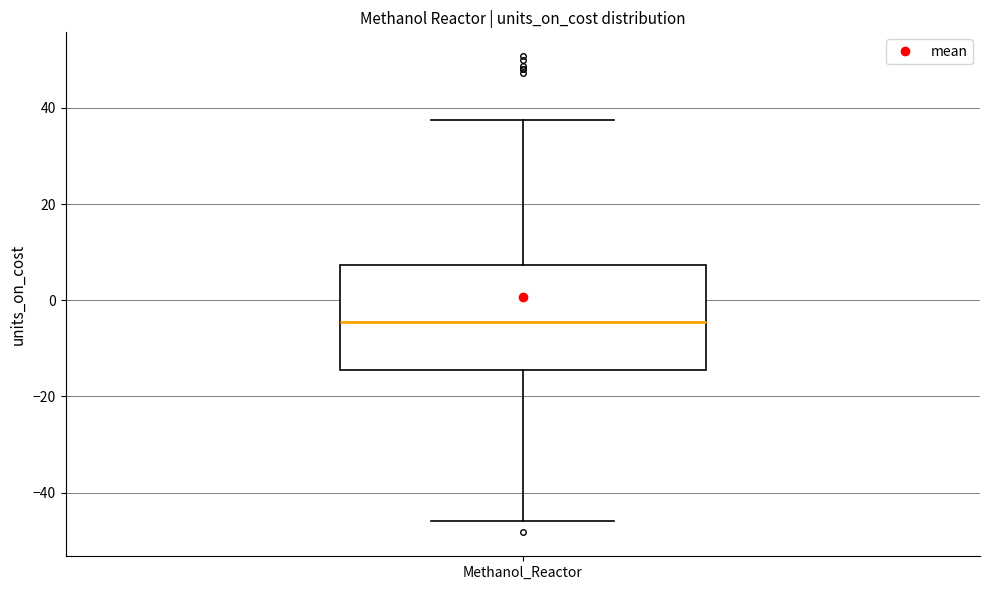

Where is the lower edge of the box for Methanol_Reactor on the y-axis? The values are not printed on the chart, so give them approximately, as read against the axis.

-14